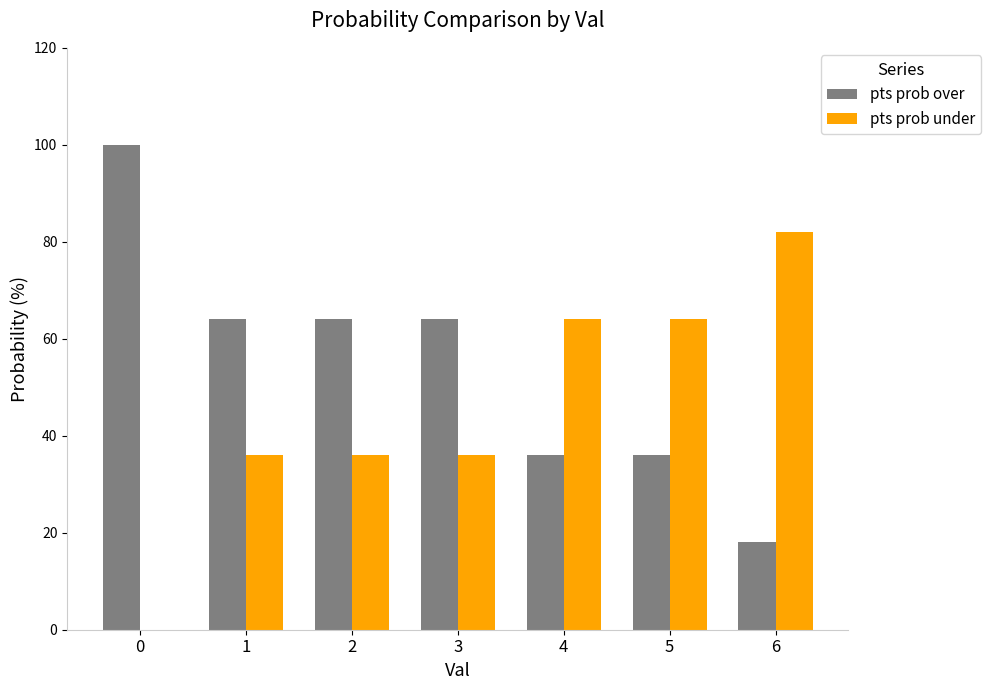

What is the total value across all series at 2?

100